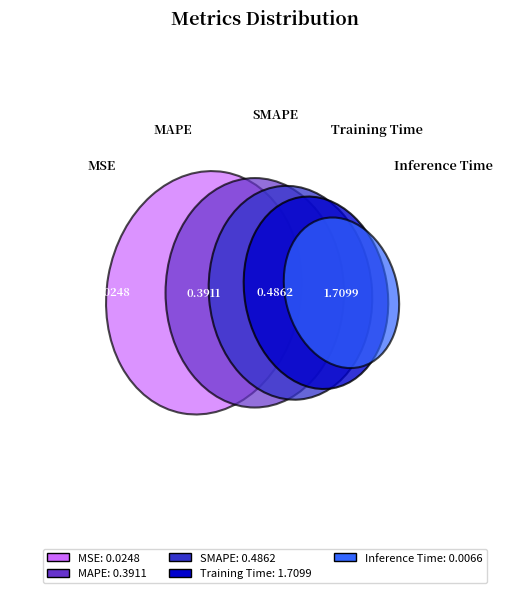

Does any single category account for the majority?

Yes